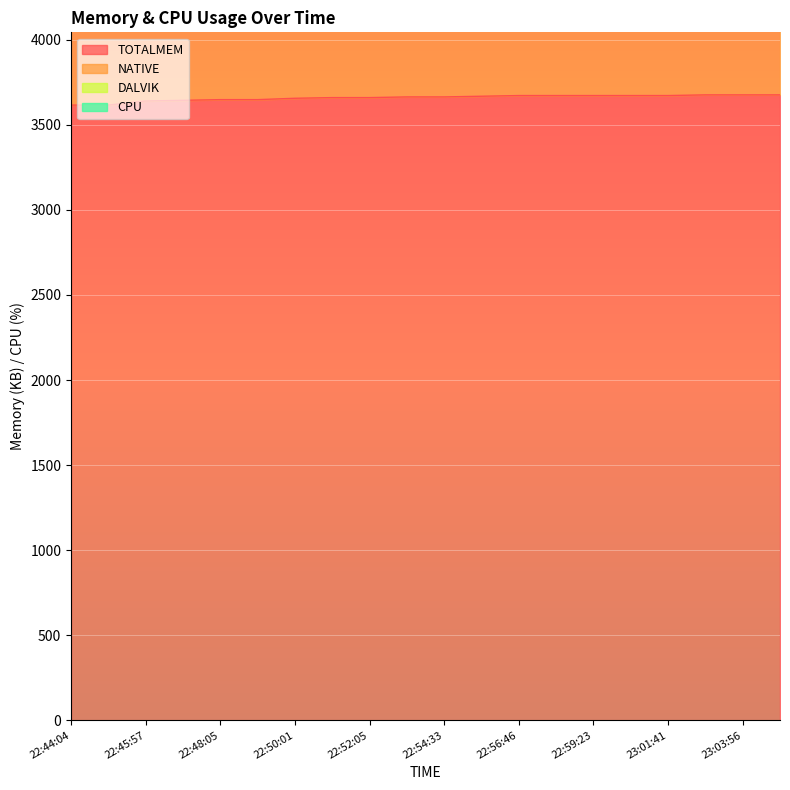

Is the value of NATIVE at 22:55:45 greater than the value of TOTALMEM at 22:54:33?

Yes